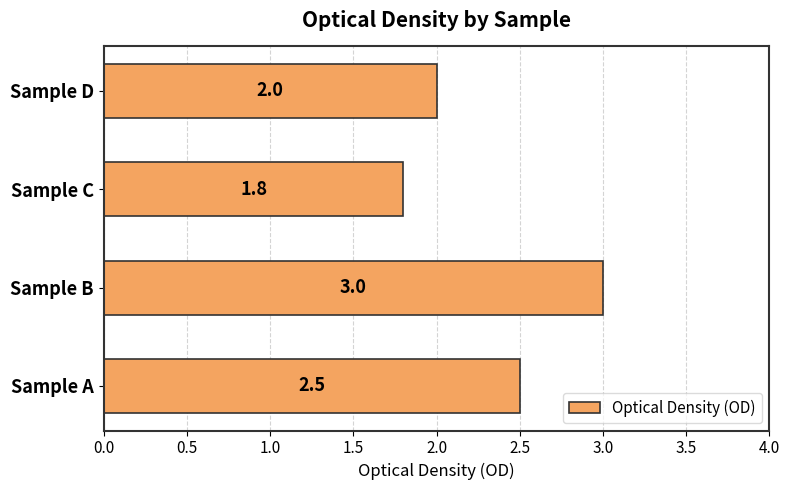

List the labels in order of value, largest first.

Sample B, Sample A, Sample D, Sample C